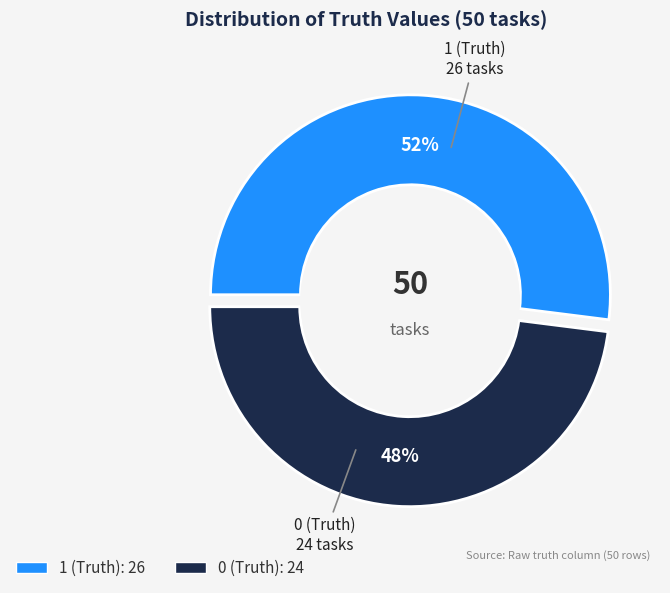

Which has a higher value, 1 (Truth) or 0 (Truth)?

1 (Truth)